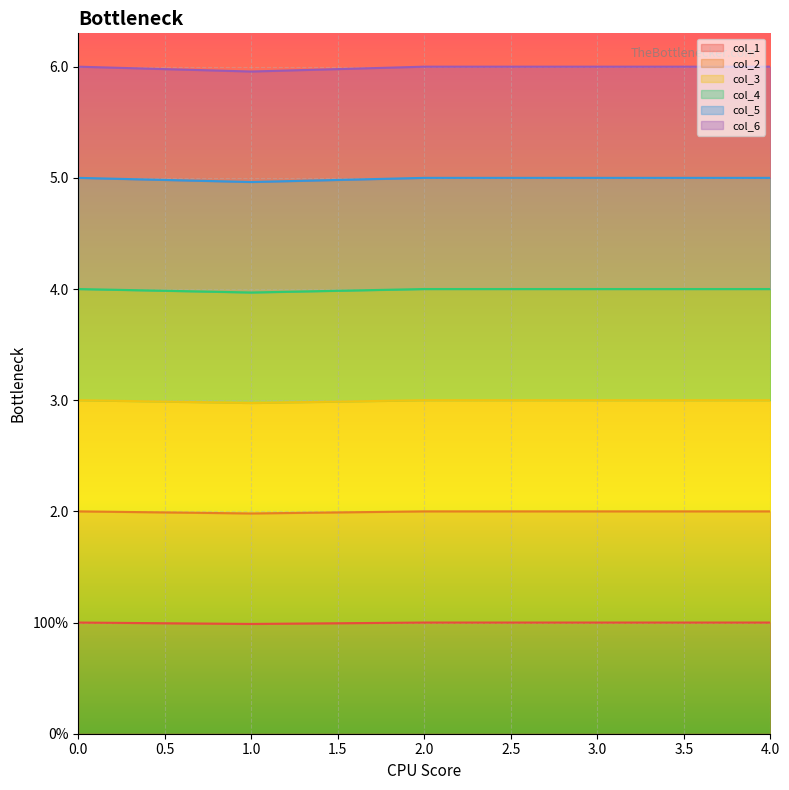

Does the chart display data point markers on the line(s)?

No